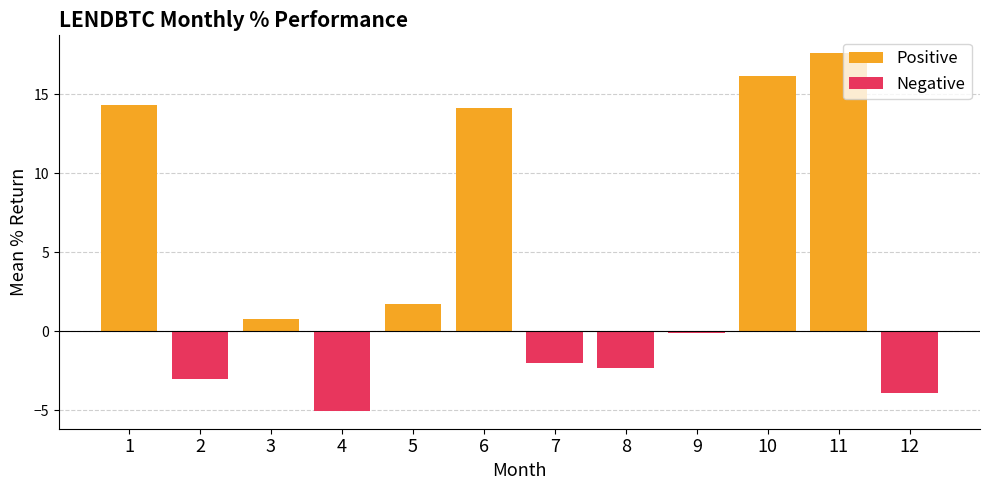

What is the highest value of the Negative series?

-0.1